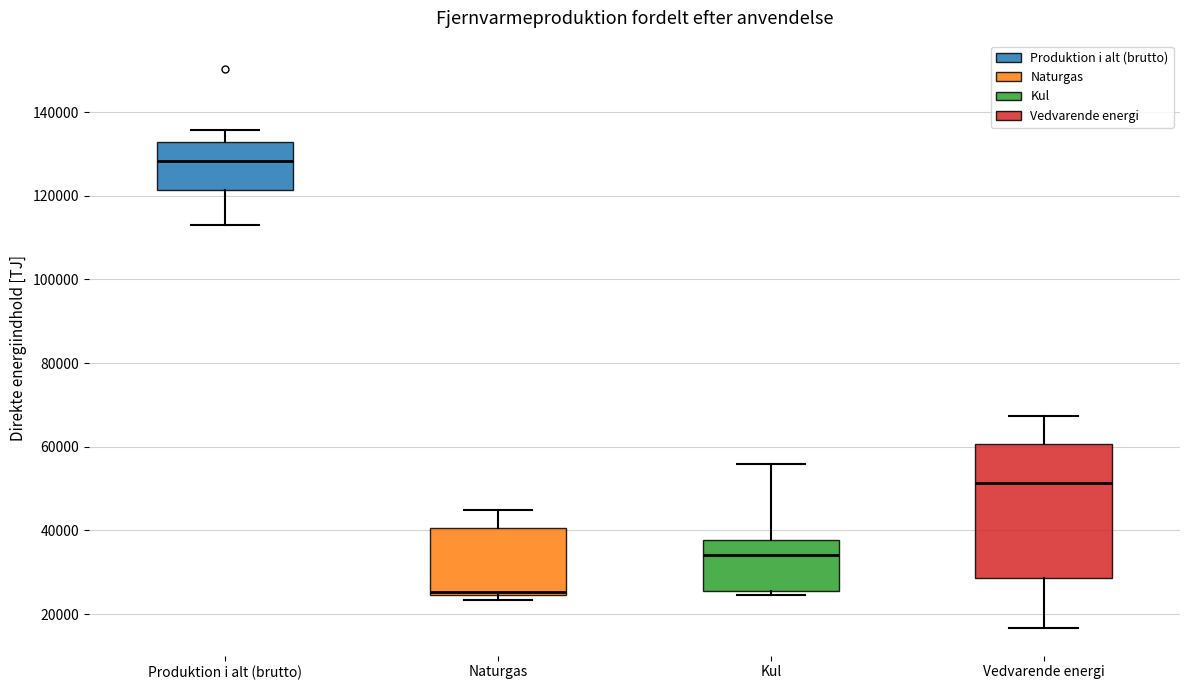

Where does the median line of the box for Kul sit on the y-axis? The values are not printed on the chart, so give them approximately, as read against the axis.

34000